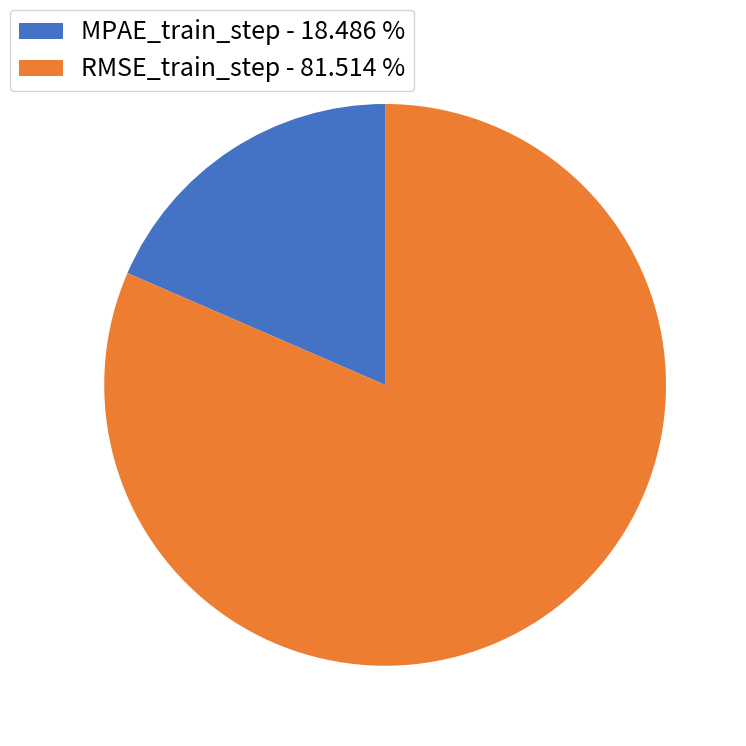

Combined, do RMSE_train_step - 81.514 % and MPAE_train_step - 18.486 % account for over 50%?

Yes